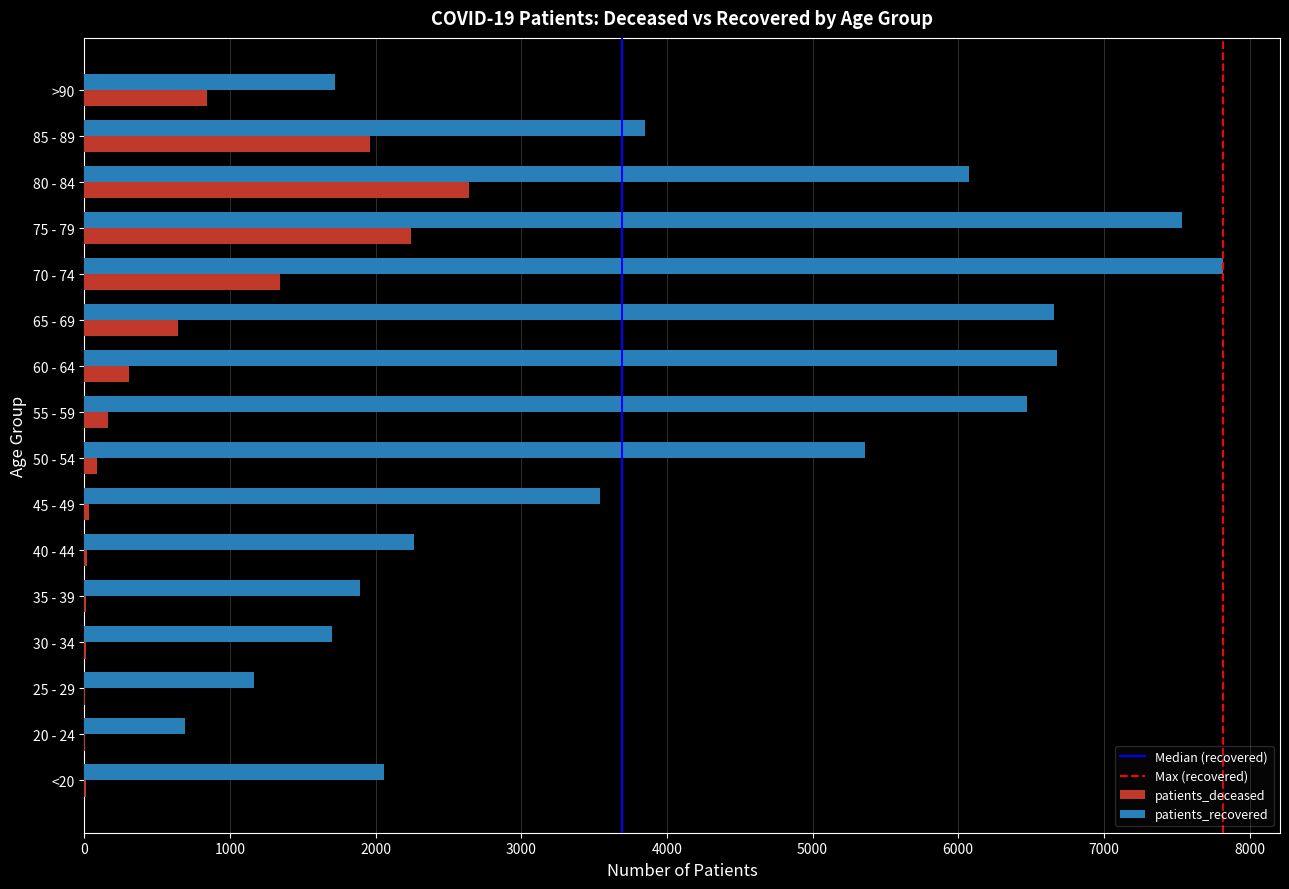

What is the average value of the patients_deceased series?

644